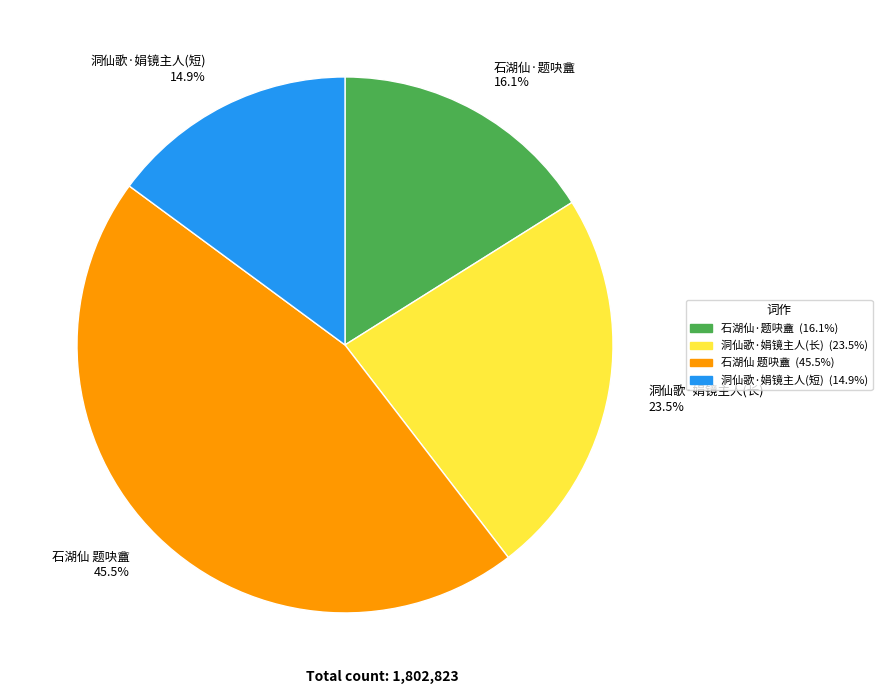

Which has a higher value, 石湖仙 题吷盦 45.5% or 洞仙歌·娟镜主人(短) 14.9%?

石湖仙 题吷盦 45.5%